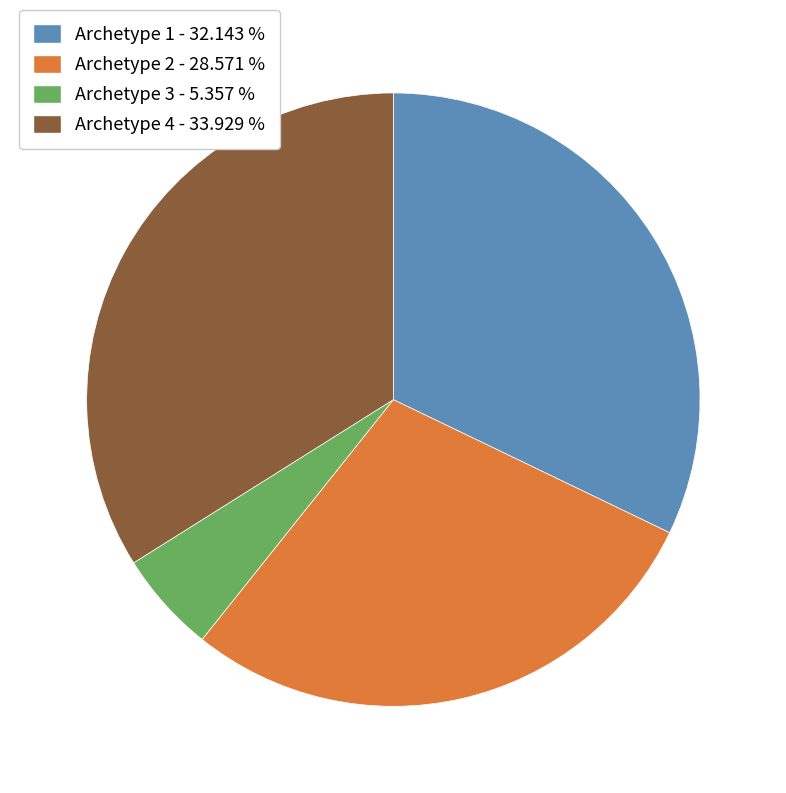

How many slices are in this pie chart?

4